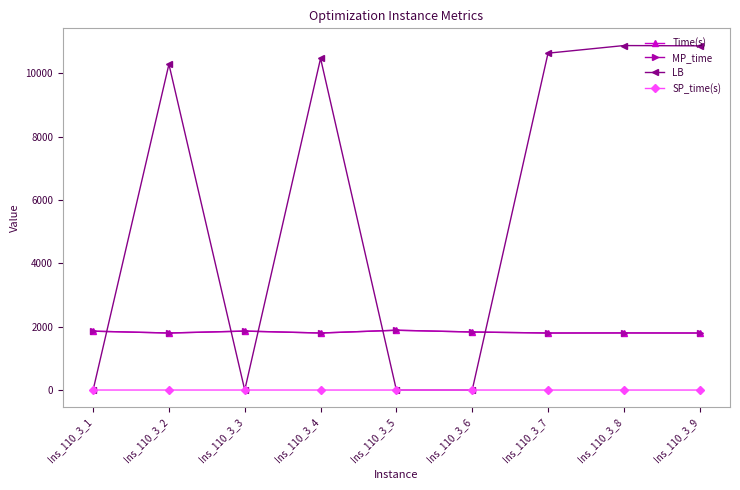

What is the highest value of the Time(s) series?

1887.9